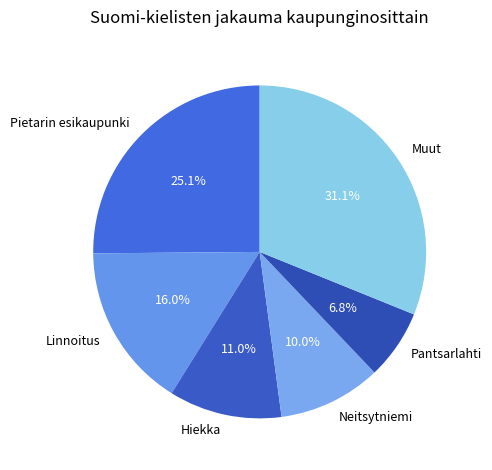

Does any single category account for the majority?

No